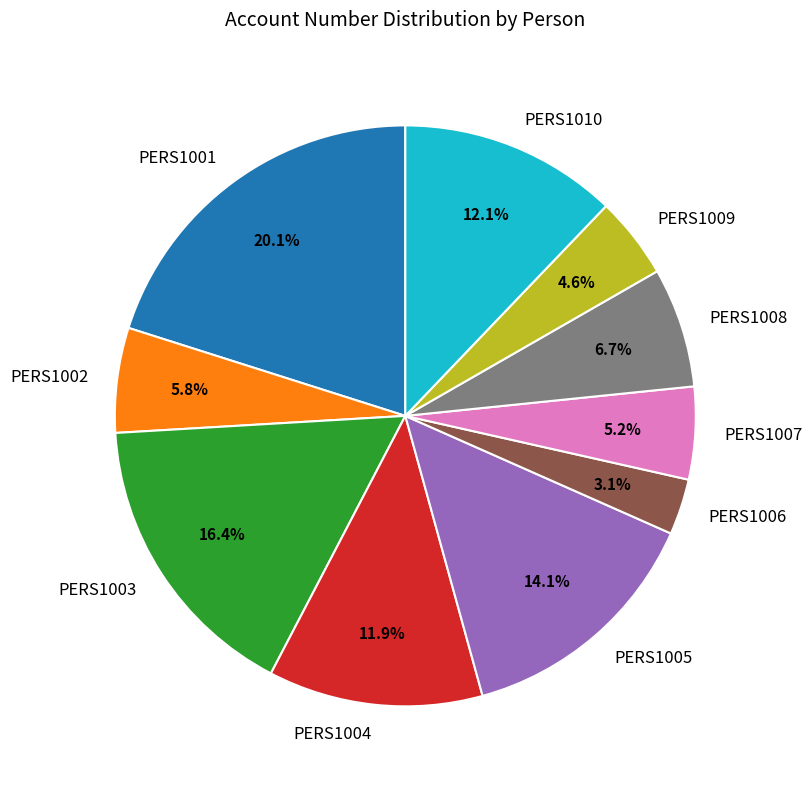

Is there any slice that represents more than half of the pie?

No